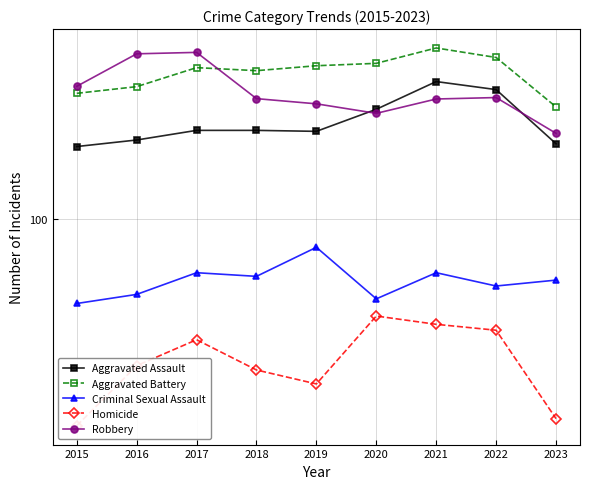

Is it true that Homicide equals 10 at 2023?

False